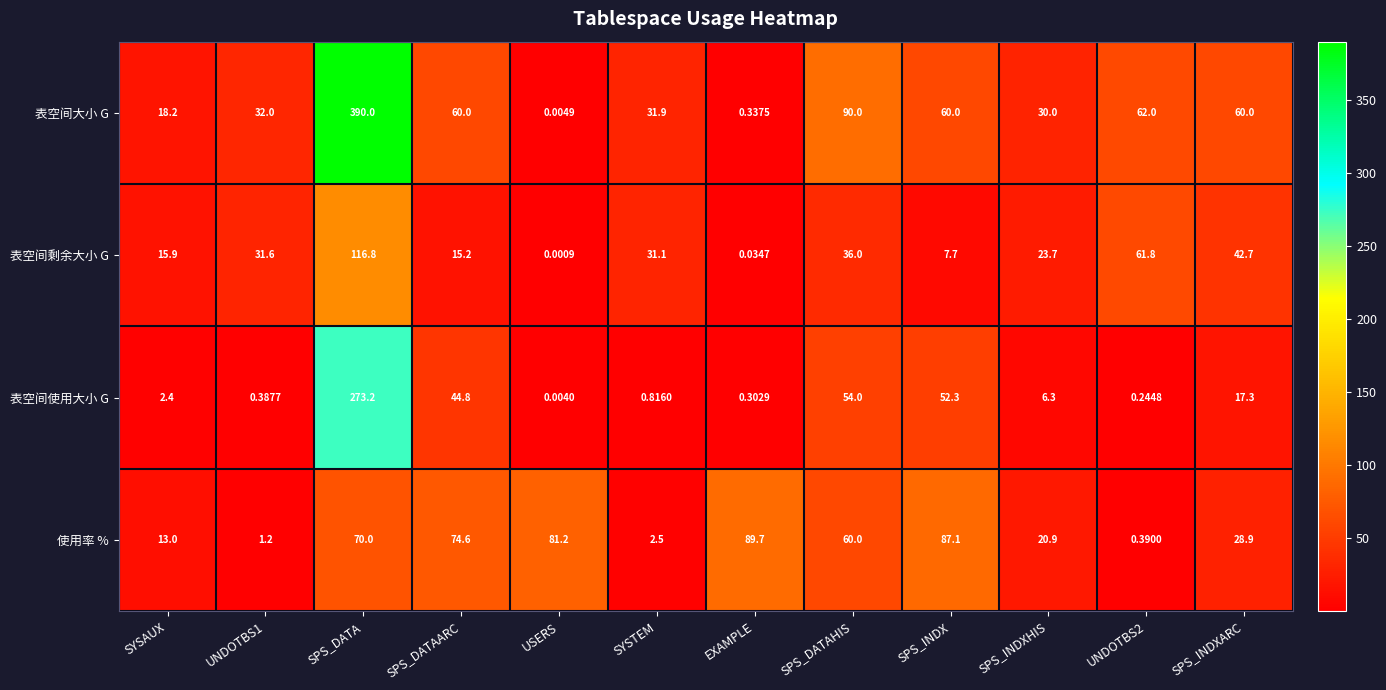

List the series in order of their overall mean, lowest first.

表空间剩余大小 G, 表空间使用大小 G, 使用率 %, 表空间大小 G